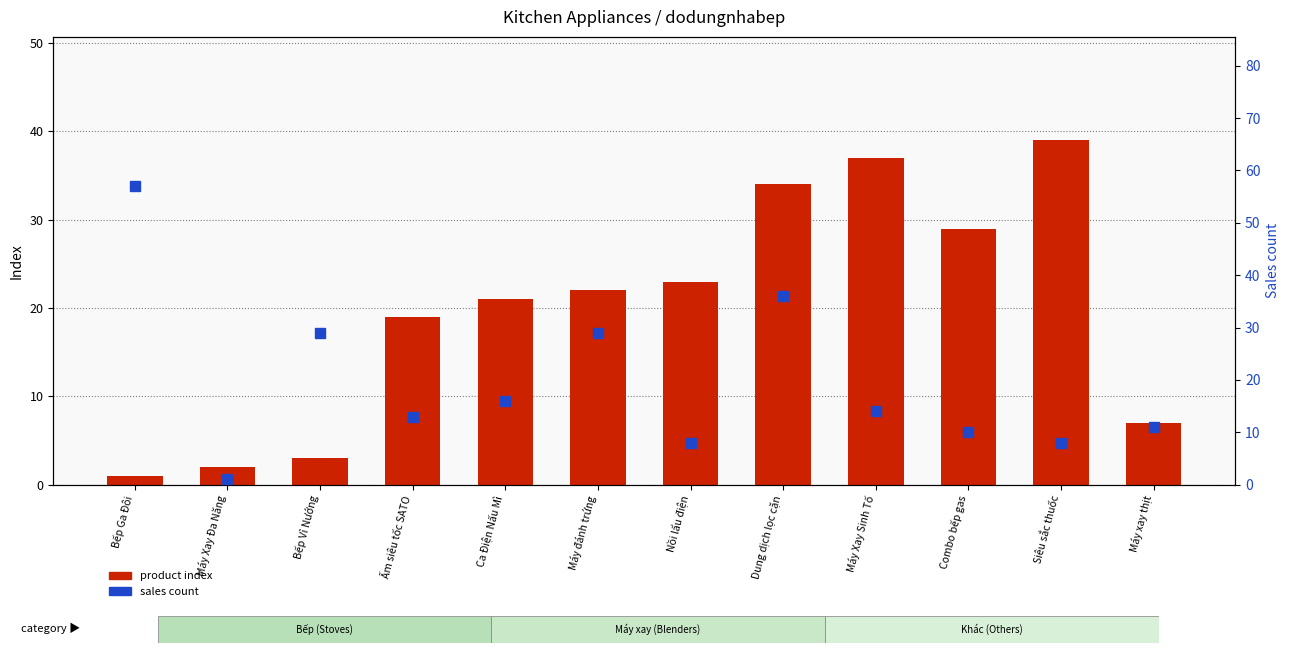

Reading right to left, what are all the values shown in this chart?

product index: Máy xay thịt=7	Siêu sắc thuốc=39	Combo bếp gas=29	Máy Xay Sinh Tố=37	Dung dịch lọc cặn=34	Nồi lẩu điện=23	Máy đánh trứng=22	Ca Điện Nấu Mì=21	Ấm siêu tốc SATO=19	Bếp Vỉ Nướng=3	Máy Xay Đa Năng=2	Bếp Ga Đôi=1
sales count: Máy xay thịt=11	Siêu sắc thuốc=8	Combo bếp gas=10	Máy Xay Sinh Tố=14	Dung dịch lọc cặn=36	Nồi lẩu điện=8	Máy đánh trứng=29	Ca Điện Nấu Mì=16	Ấm siêu tốc SATO=13	Bếp Vỉ Nướng=29	Máy Xay Đa Năng=1	Bếp Ga Đôi=57